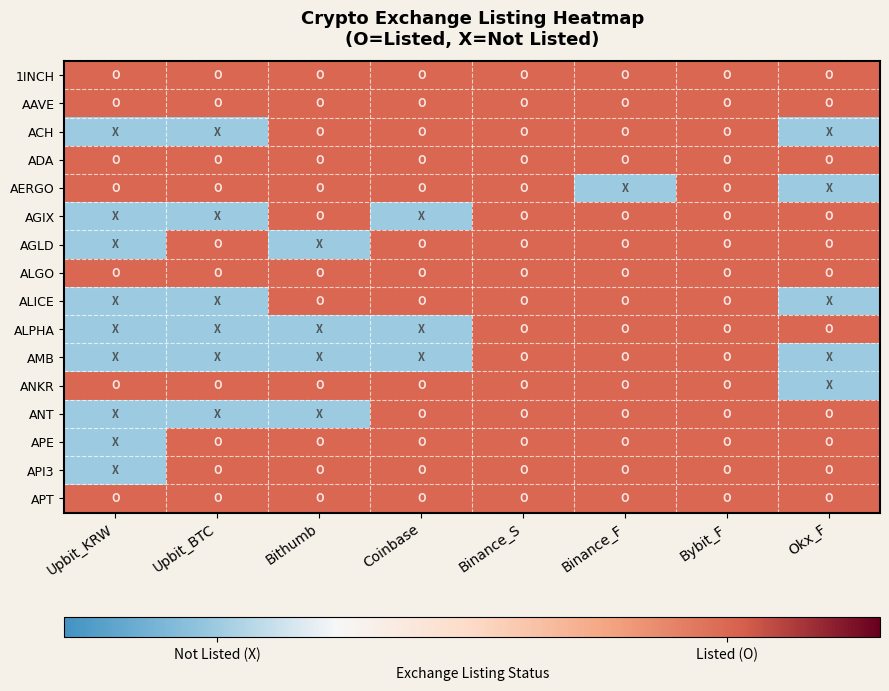

List the series in order of their peak value, highest first.

1INCH, AAVE, ACH, ADA, AERGO, AGIX, AGLD, ALGO, ALICE, ALPHA, AMB, ANKR, ANT, APE, API3, APT